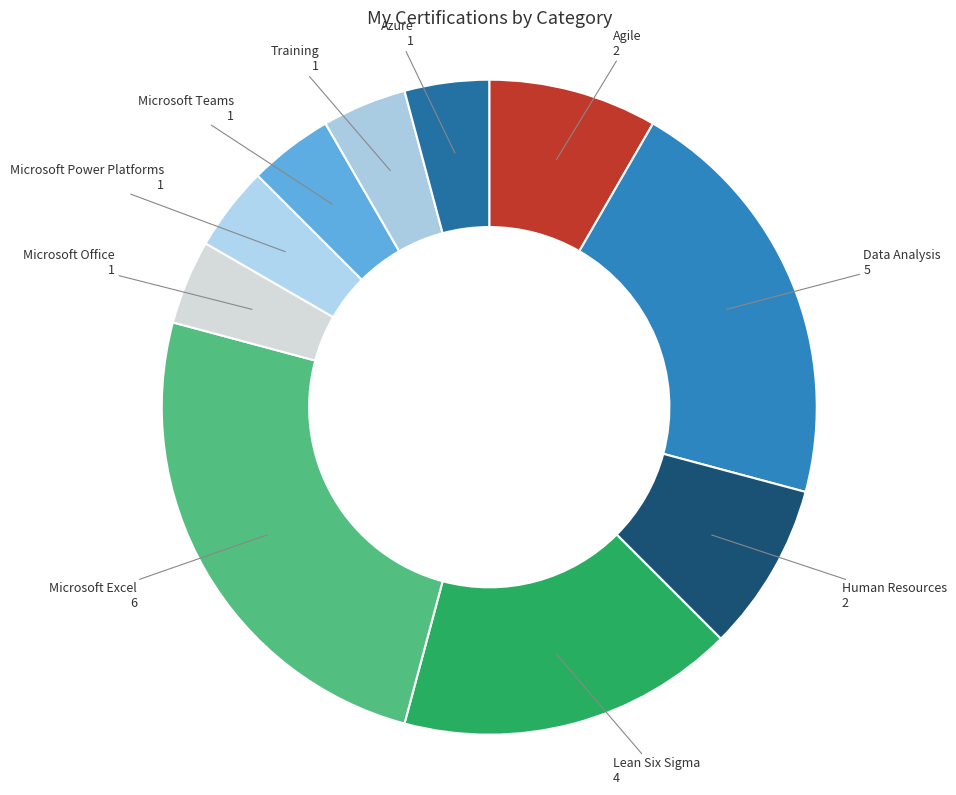

Is Microsoft Office the majority of the pie?

No